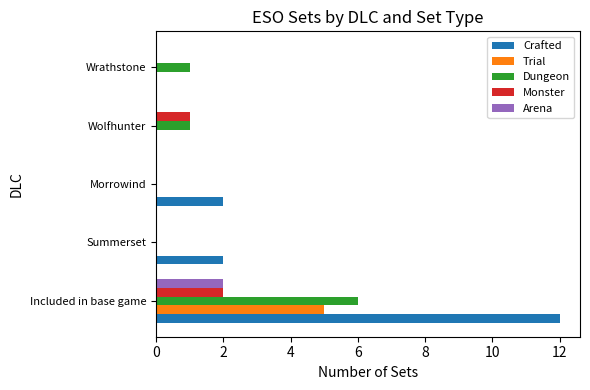

What is the sum of all Trial values?

5